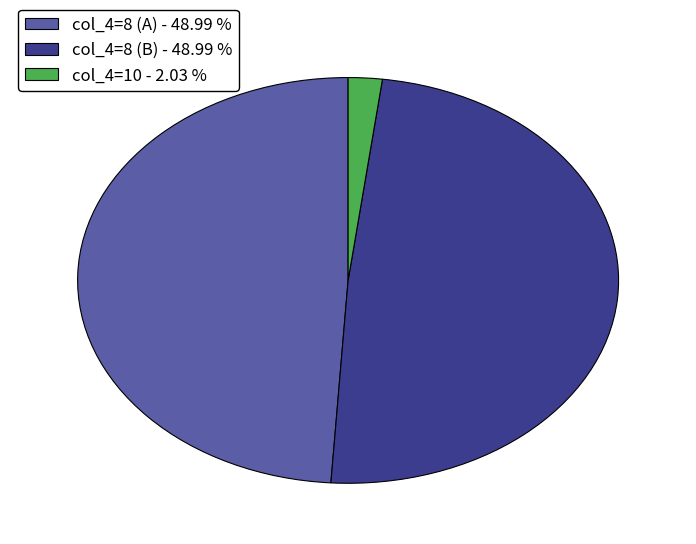

Which category has the smallest portion of the pie?

col_4=10 - 2.03 %